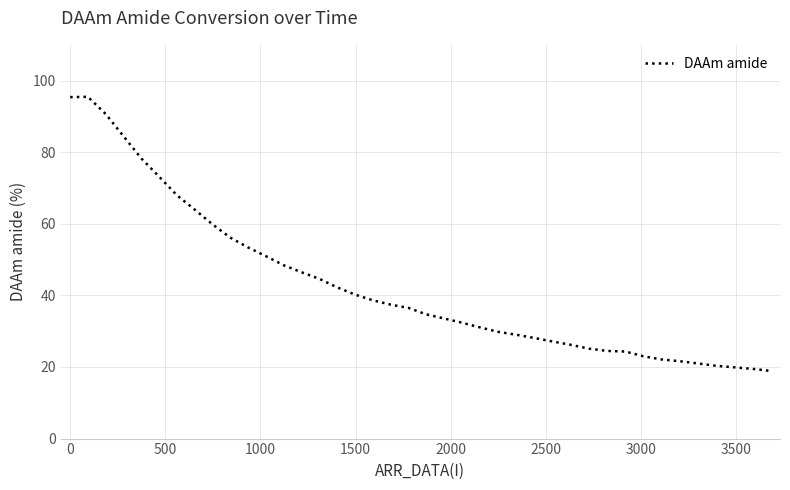

Count the number of values greater than 36.

20